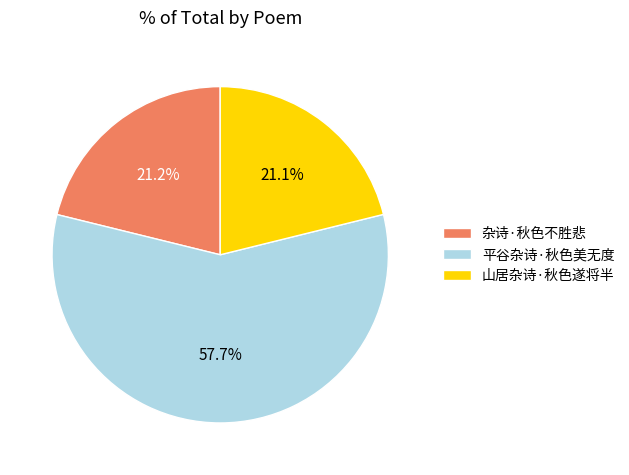

Which has a higher value, 山居杂诗·秋色遂将半 or 平谷杂诗·秋色美无度?

平谷杂诗·秋色美无度